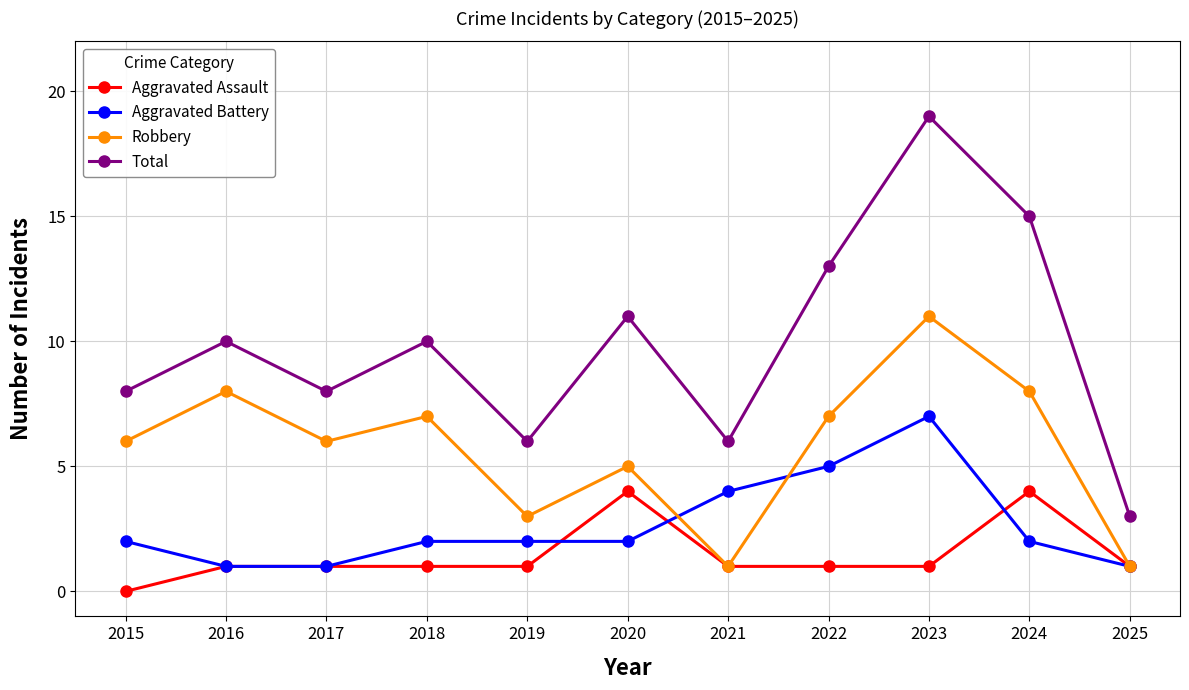

Is it true that Robbery equals 5 at 2024?

False